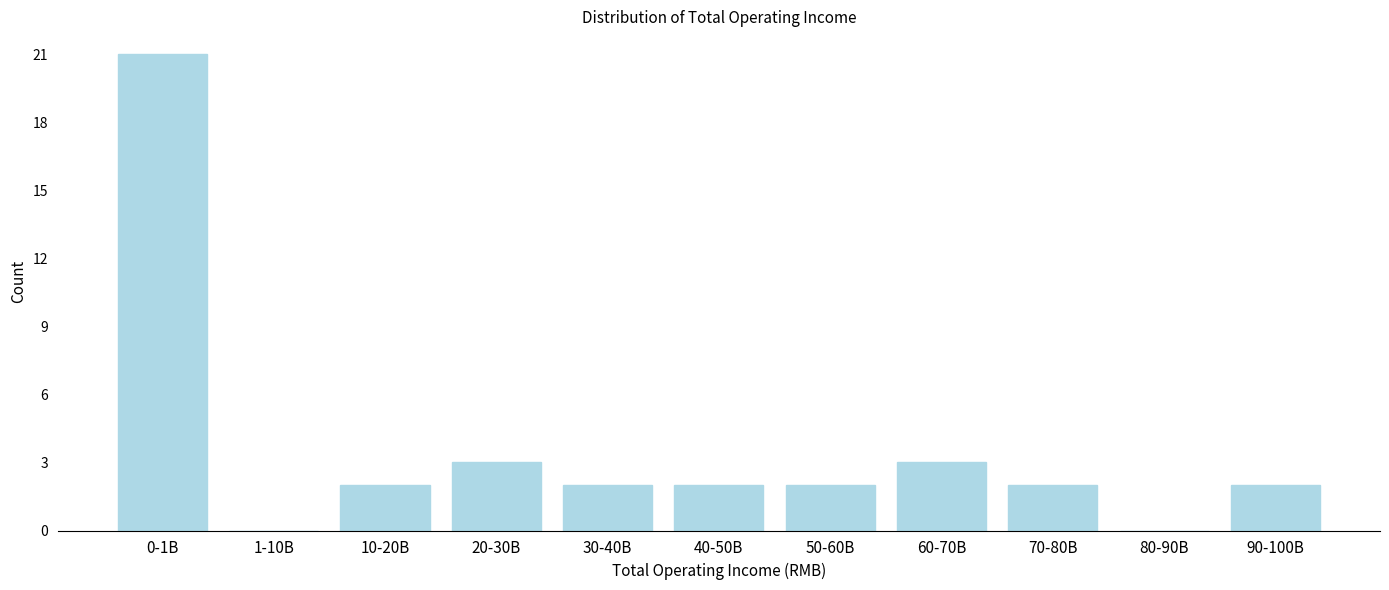

Reading left to right, what are all the values shown in this chart?

0-1B=21	1-10B=0	10-20B=2	20-30B=3	30-40B=2	40-50B=2	50-60B=2	60-70B=3	70-80B=2	80-90B=0	90-100B=2